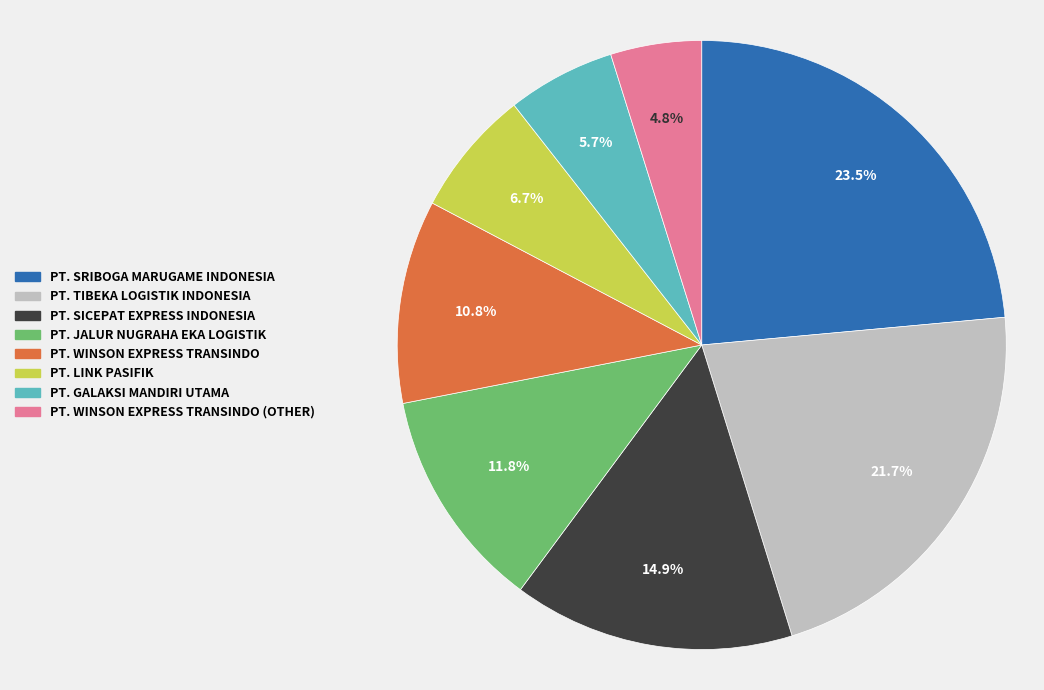

Does any single category account for the majority?

No